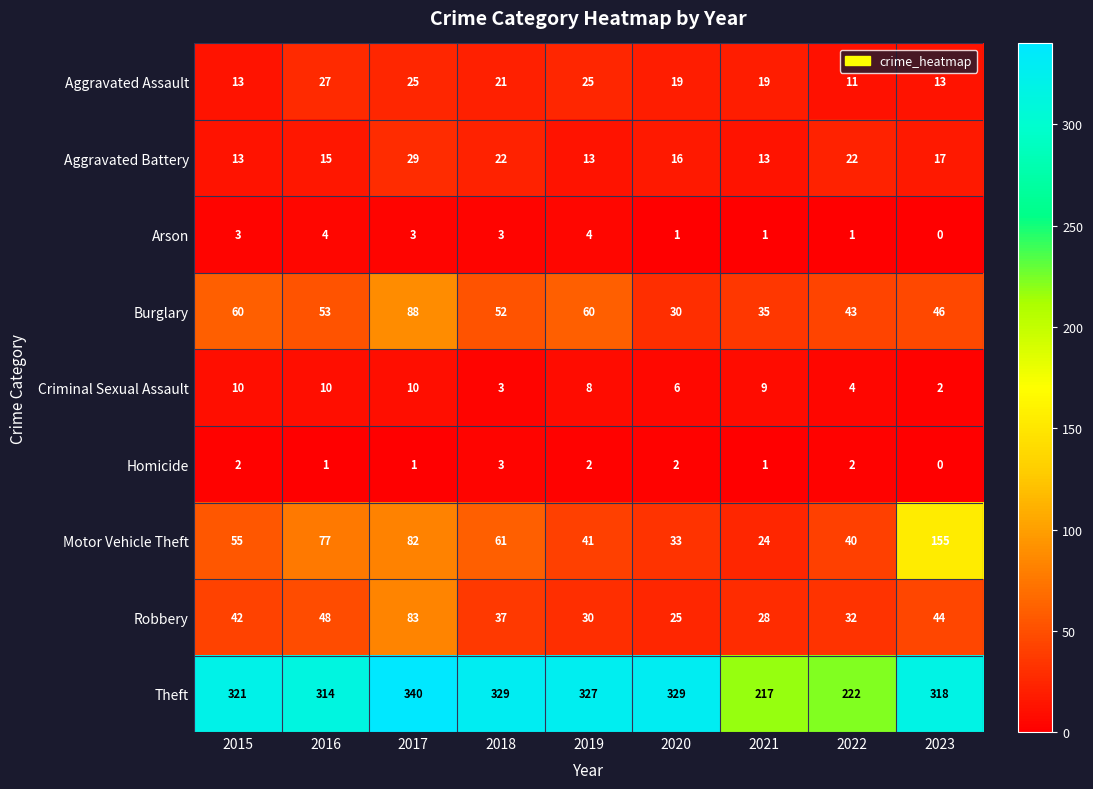

Where does the Criminal Sexual Assault series first go above 8?

2015